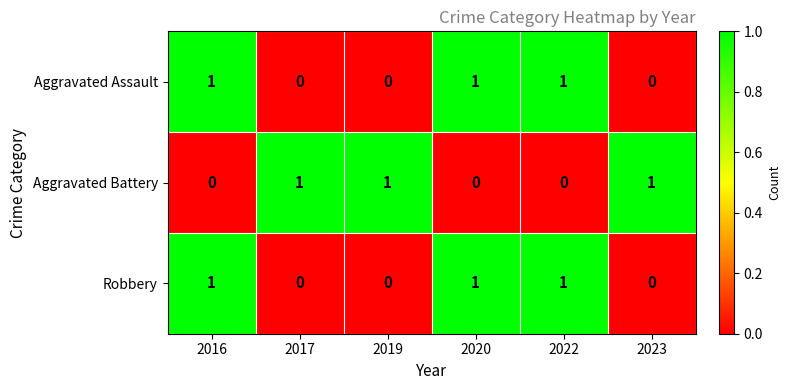

How many series are shown in this chart?

3